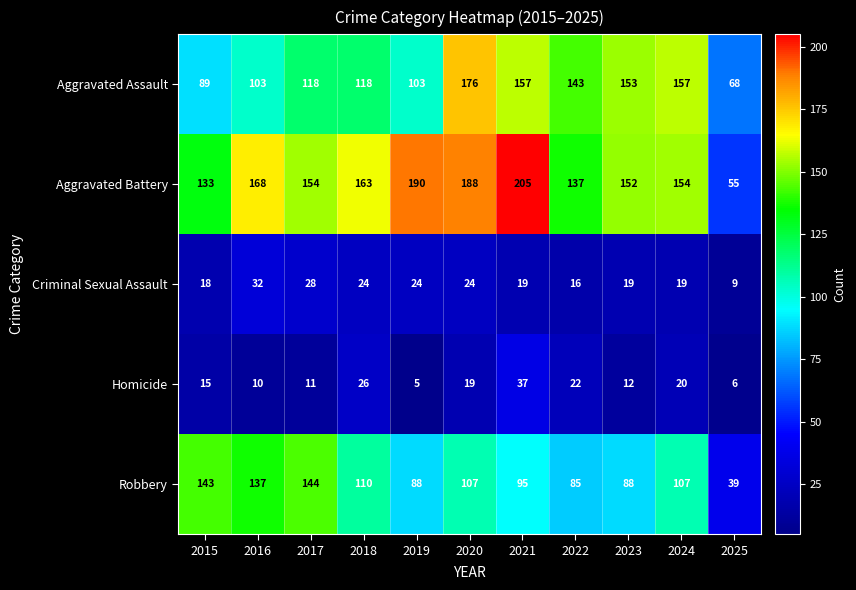

What is the sum of the Aggravated Assault values at 2024 and 2025?

225